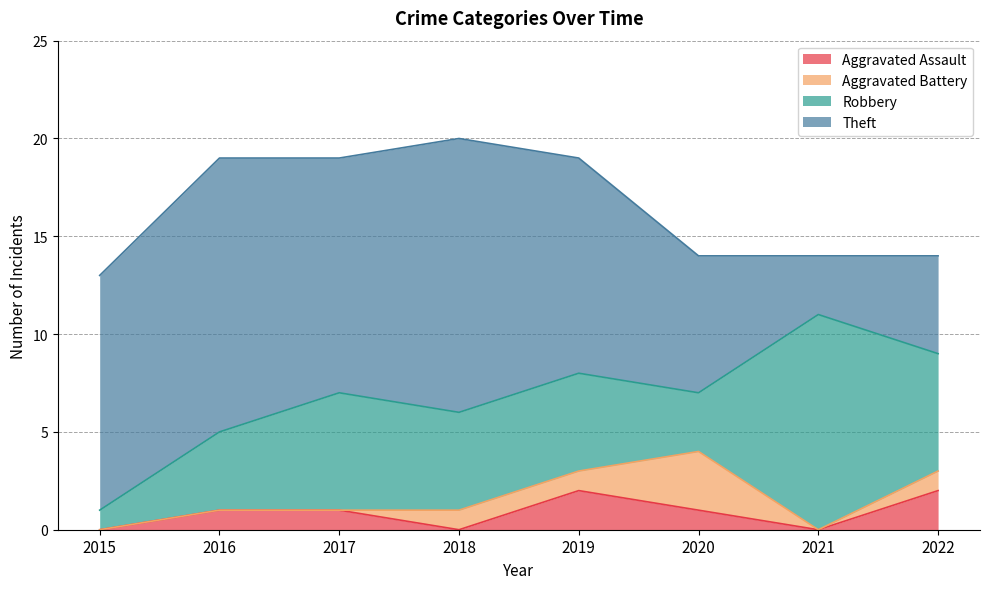

Which category has the highest value in the Aggravated Assault series?

2019